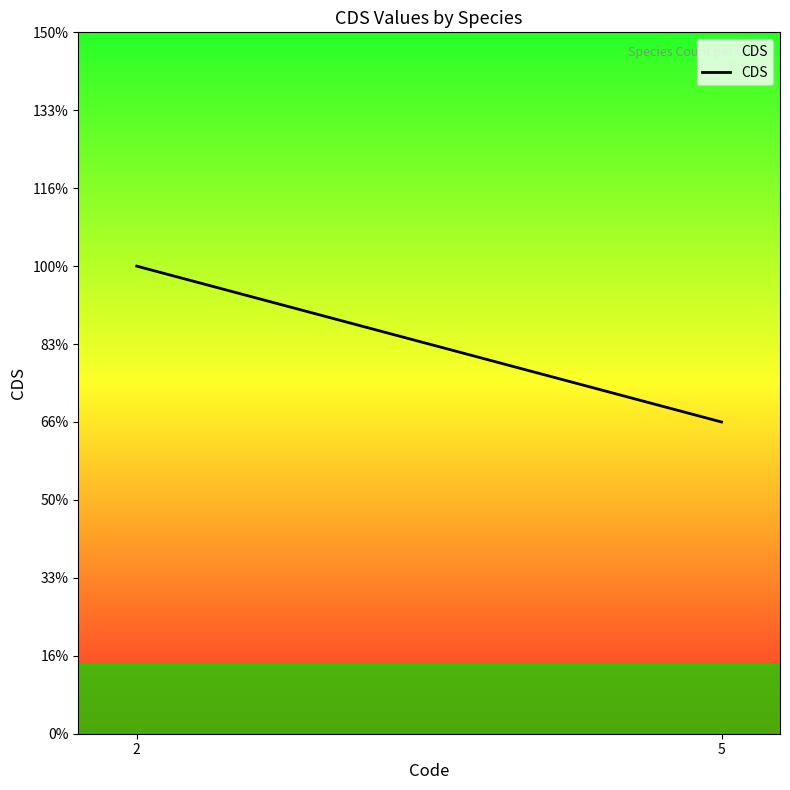

Between 5 and 2, which is larger?

2